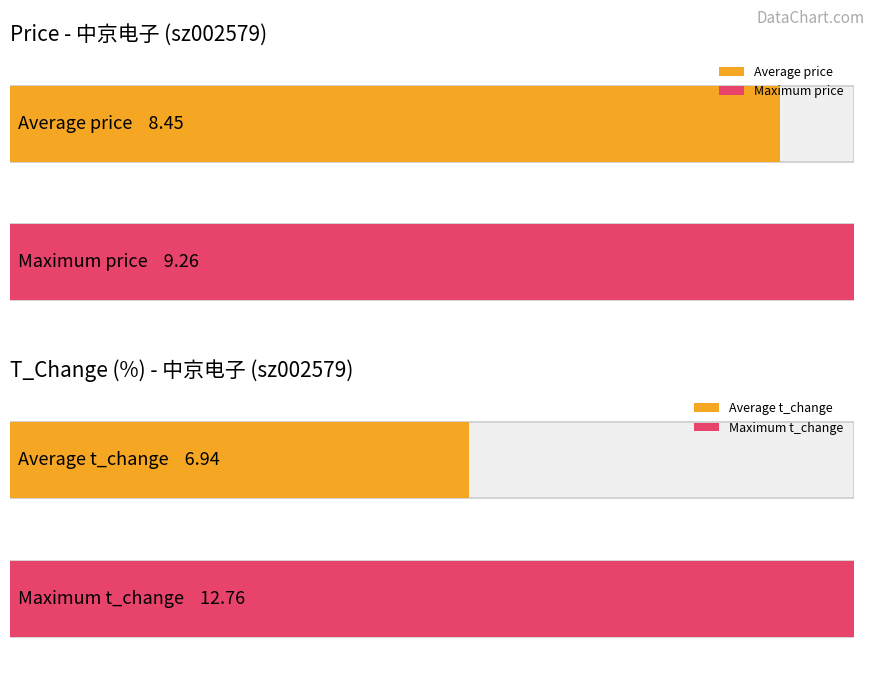

List the series in order of their peak value, highest first.

t_change, price